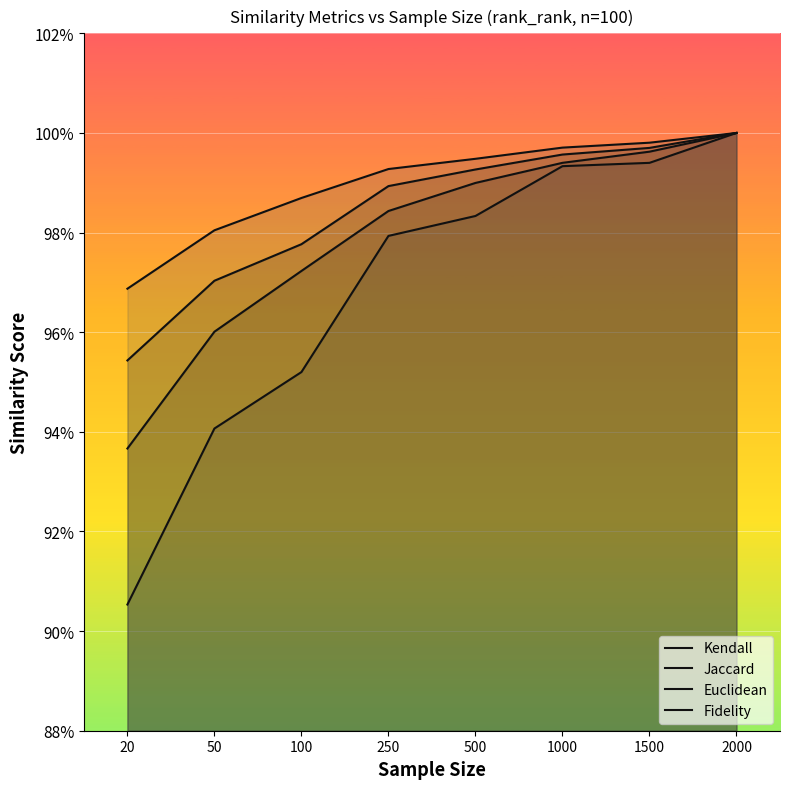

Which has a higher value, 20 or 50?

50